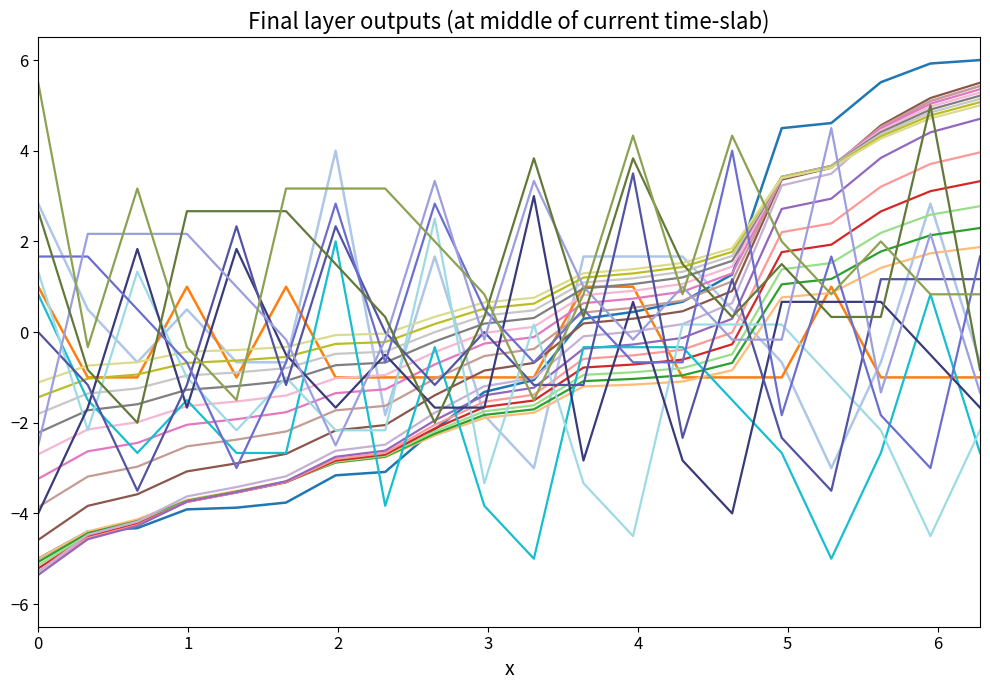

True or false: degree has a value of 1.2 at 322.

False